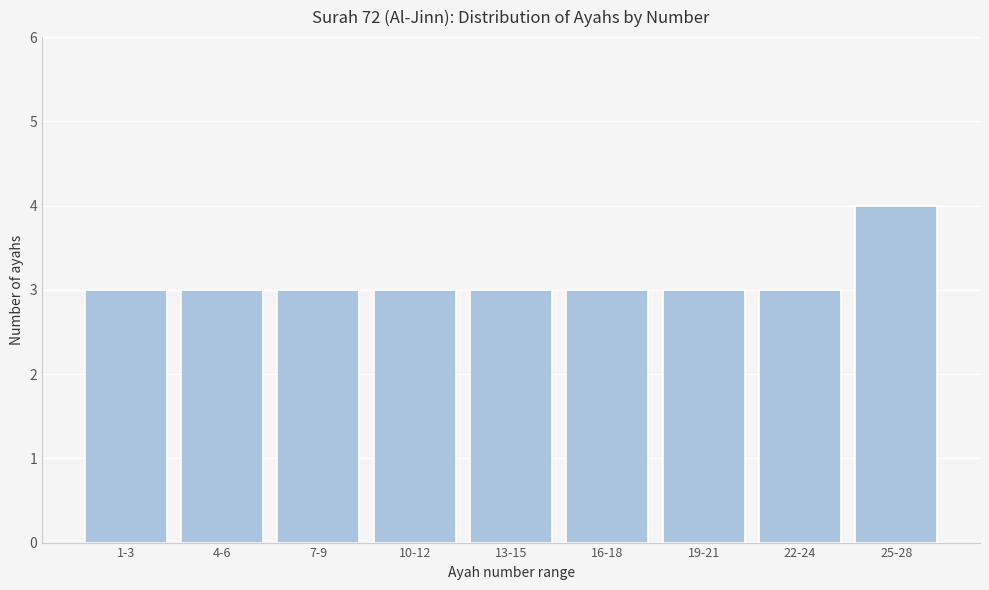

Reading left to right, what are all the values shown in this chart?

3	3	3	3	3	3	3	3	4